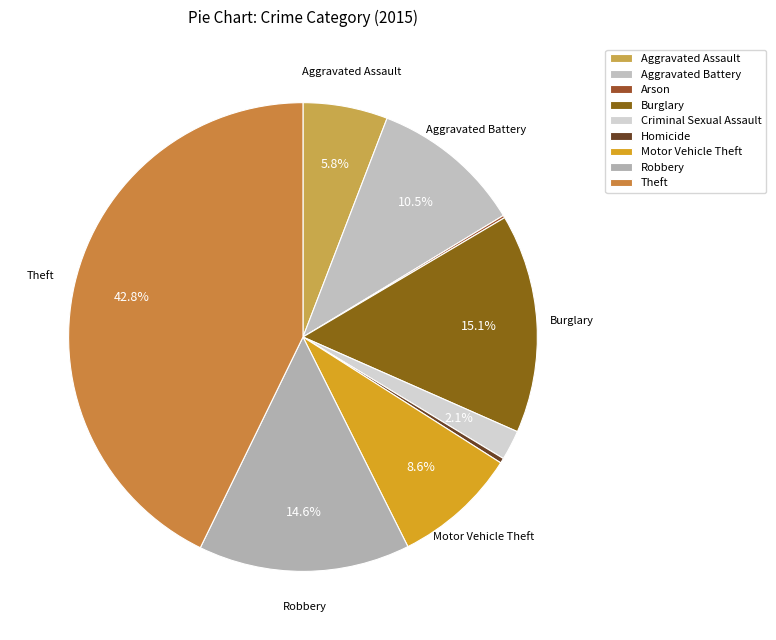

Which slice is the largest?

Theft